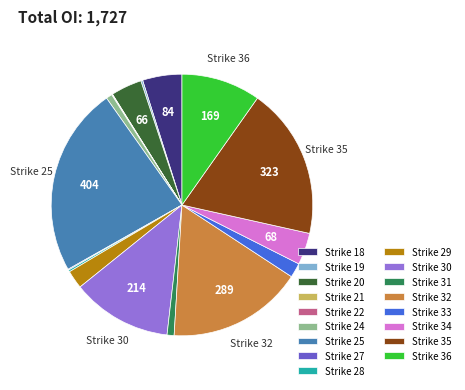

Combined, do Strike 30 and Strike 18 account for over 50%?

No